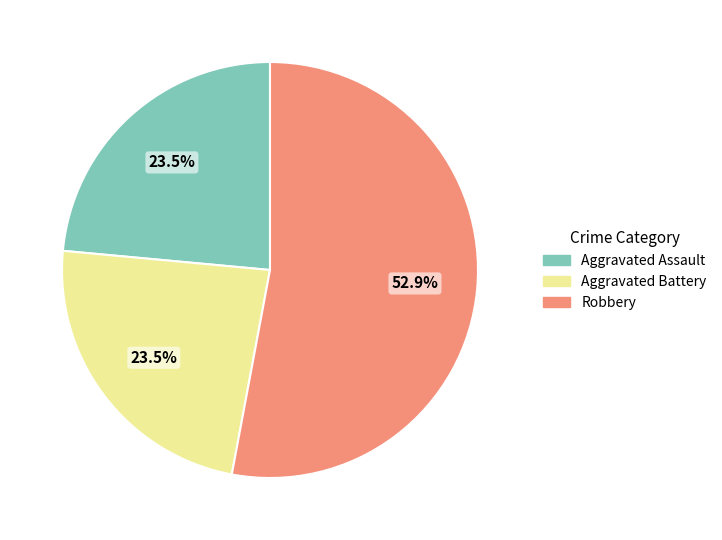

Is there a majority slice in this chart?

Yes